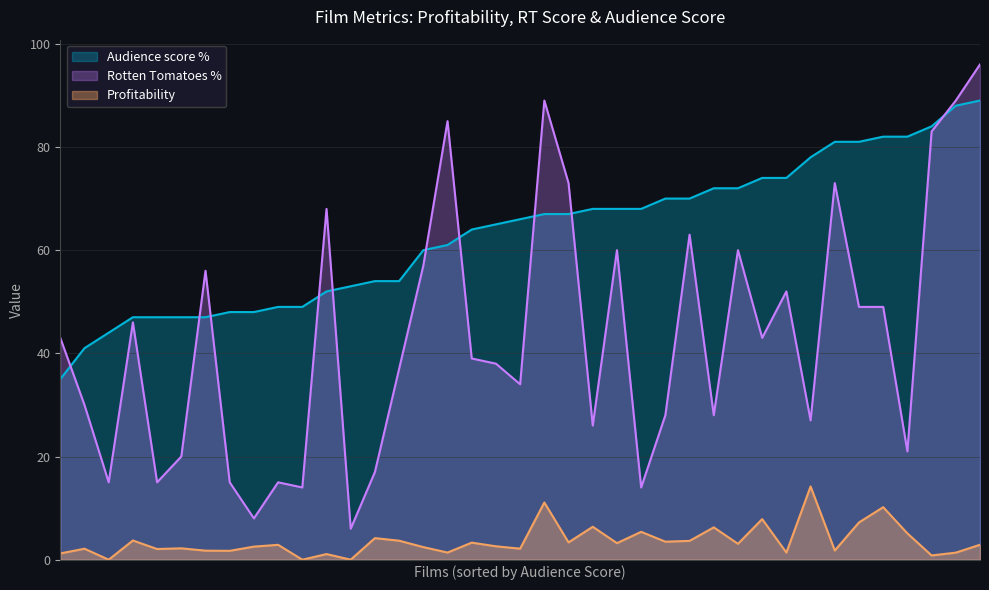

At which label is Audience score % closest to 62?

Rachel Getting Married